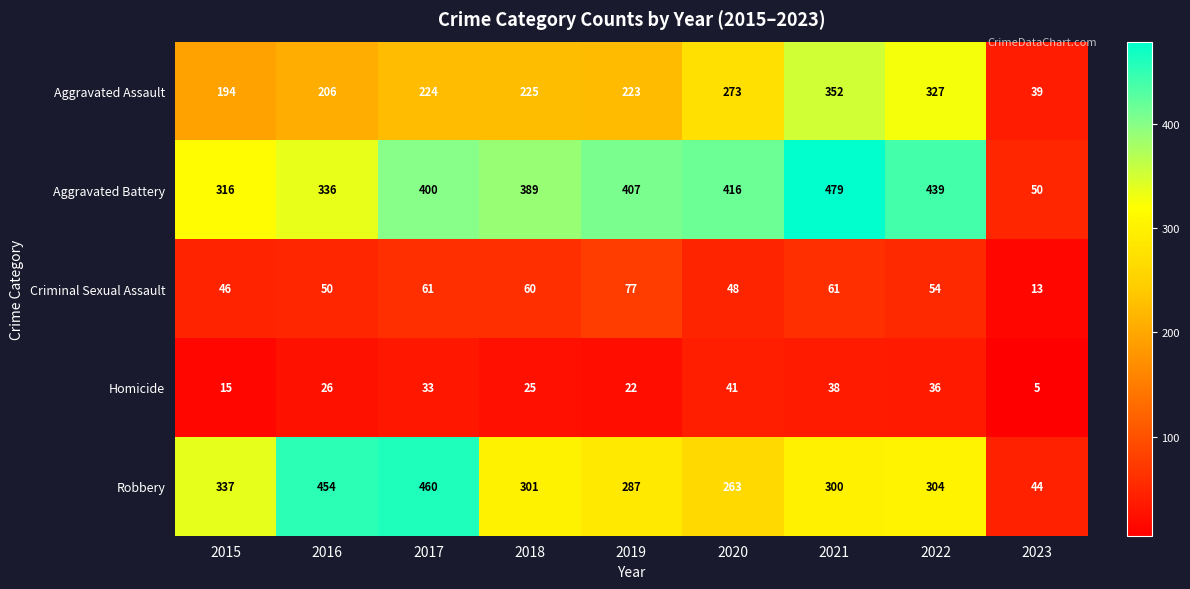

At which category is the sum across all series the highest?

2021